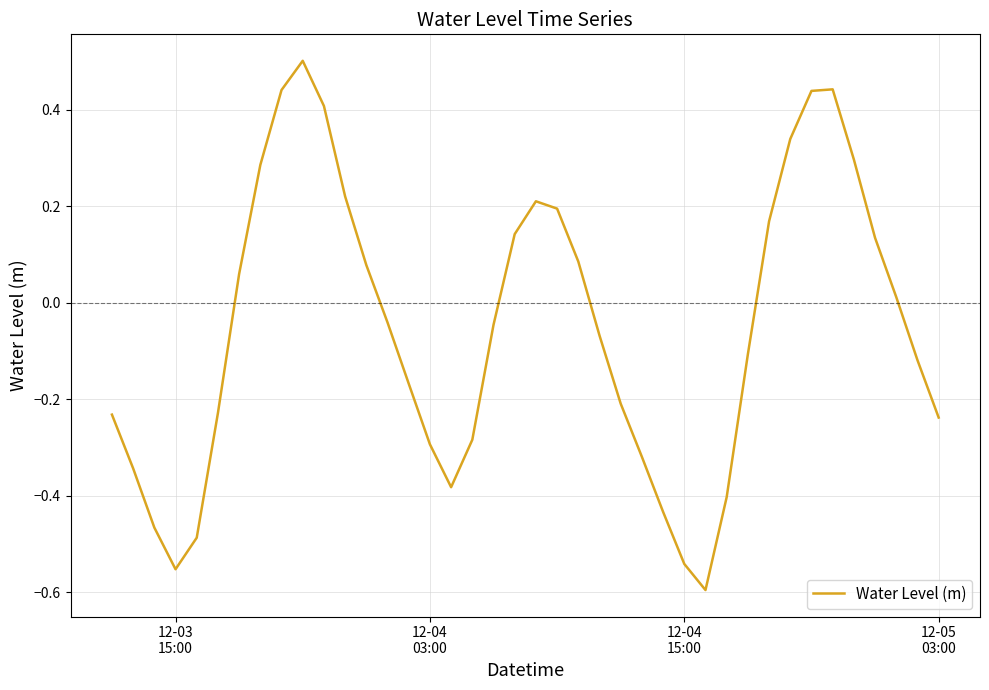

What is the greatest value displayed?

0.5